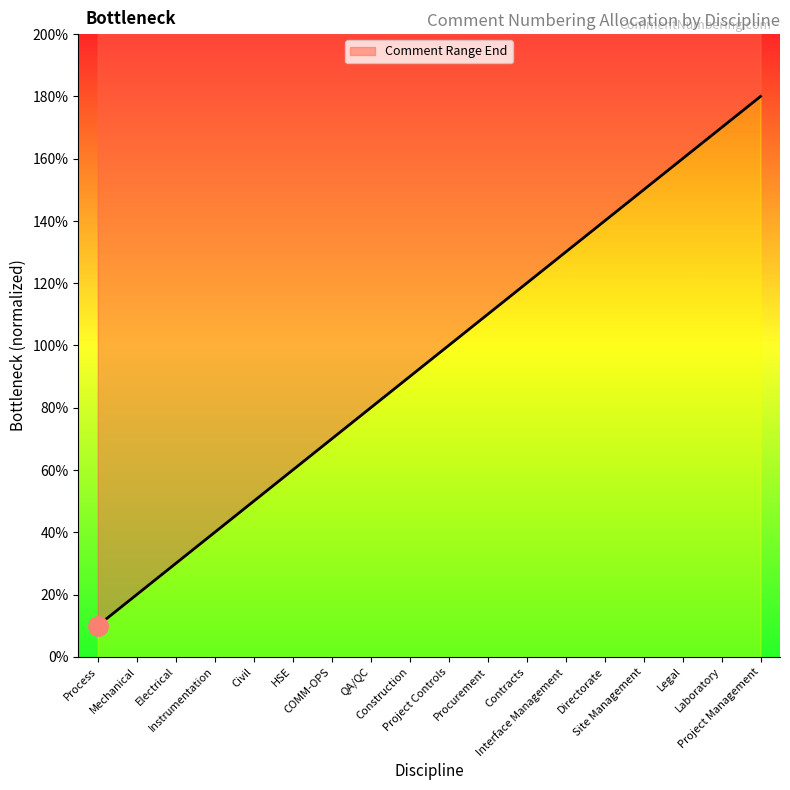

Rank the categories by value from lowest to highest.

Process, Mechanical, Electrical, Instrumentation, Civil, HSE, COMM-OPS, QA/QC, Construction, Project Controls, Procurement, Contracts, Interface Management, Directorate, Site Management, Legal, Laboratory, Project Management